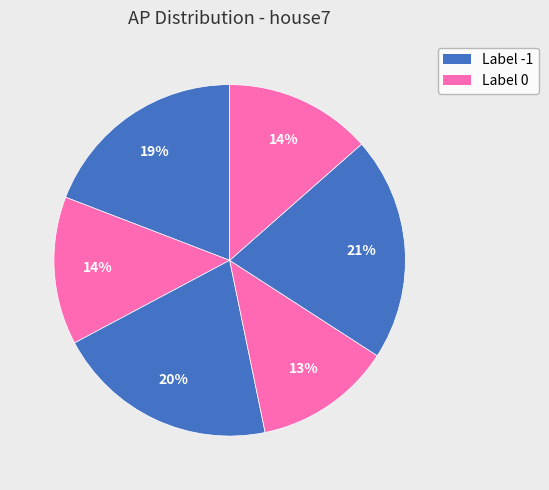

To the nearest percent, what is the difference between the largest and smallest slice percentages?

8%